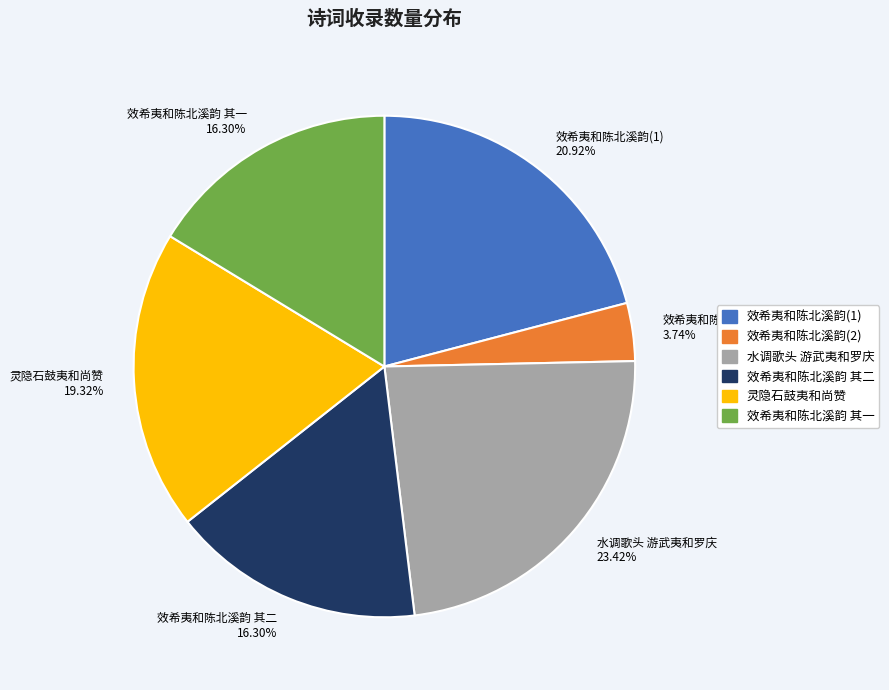

Does any single category account for the majority?

No